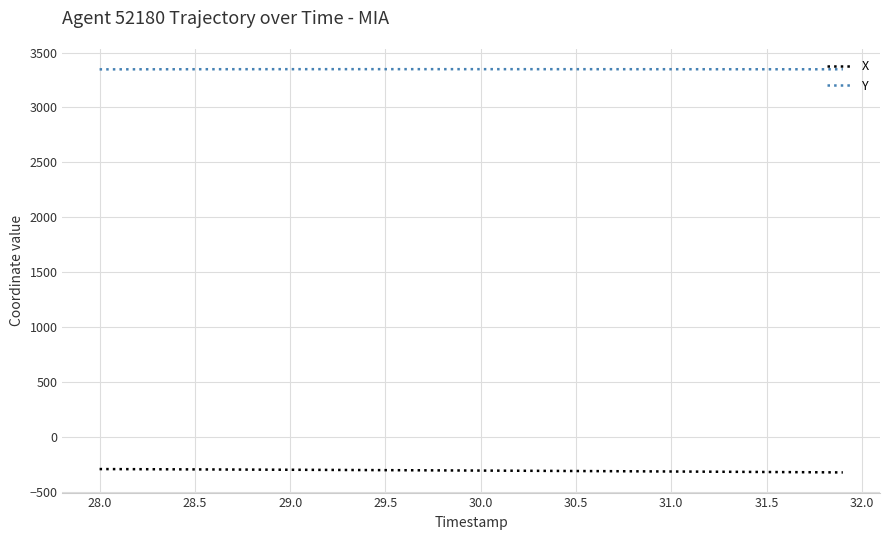

True or false: Y and X cross at least once.

False